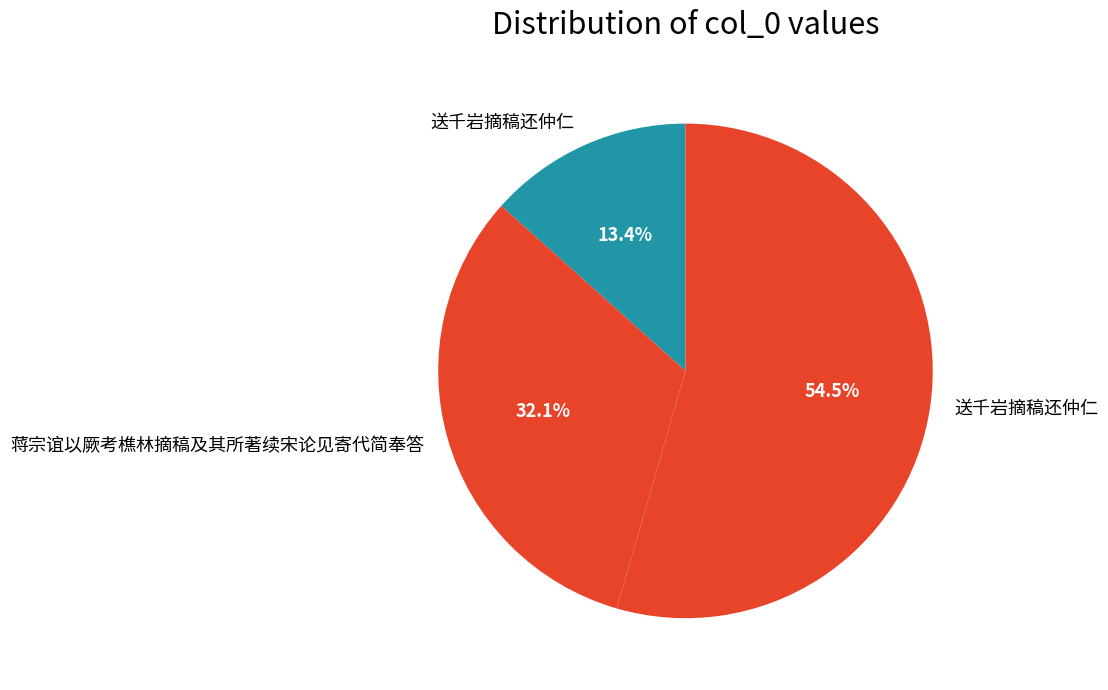

Count the number of slices in the pie.

3